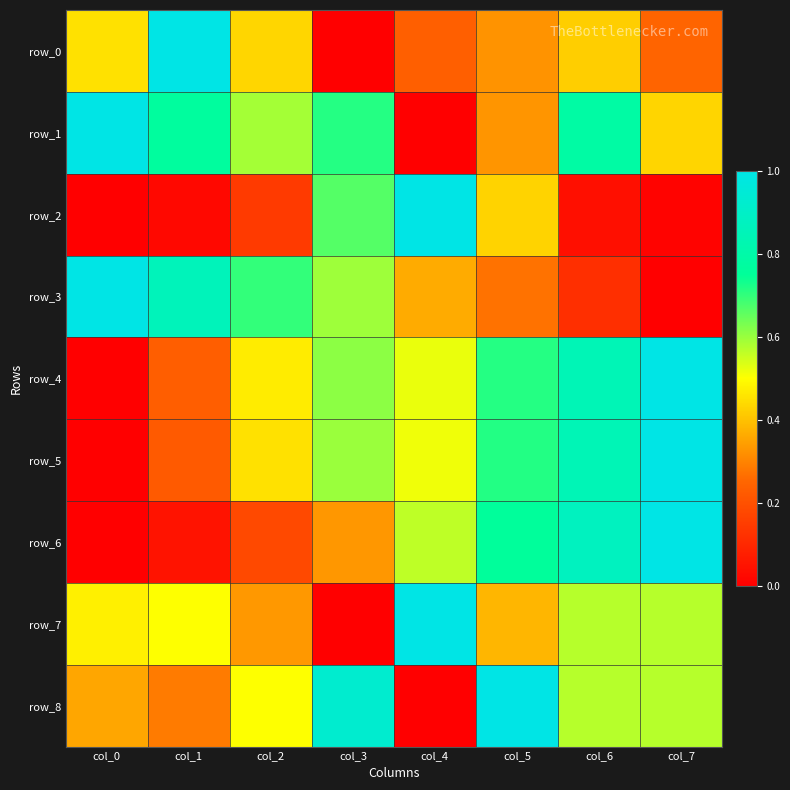

Reading right to left, what are all the values shown in this chart?

row_0: col_7=0.2	col_6=0.4	col_5=0.3	col_4=0.2	col_3=0.0	col_2=0.4	col_1=1.0	col_0=0.5
row_1: col_7=0.4	col_6=0.8	col_5=0.3	col_4=0.0	col_3=0.7	col_2=0.6	col_1=0.8	col_0=1.0
row_2: col_7=0.0	col_6=0.0	col_5=0.4	col_4=1.0	col_3=0.7	col_2=0.1	col_1=0.0	col_0=0.0
row_3: col_7=0.0	col_6=0.1	col_5=0.3	col_4=0.4	col_3=0.6	col_2=0.7	col_1=0.9	col_0=1.0
row_4: col_7=1.0	col_6=0.8	col_5=0.7	col_4=0.5	col_3=0.6	col_2=0.5	col_1=0.2	col_0=0.0
row_5: col_7=1.0	col_6=0.8	col_5=0.7	col_4=0.5	col_3=0.6	col_2=0.5	col_1=0.2	col_0=0.0
row_6: col_7=1.0	col_6=0.9	col_5=0.8	col_4=0.6	col_3=0.3	col_2=0.2	col_1=0.1	col_0=0.0
row_7: col_7=0.6	col_6=0.6	col_5=0.4	col_4=1.0	col_3=0.0	col_2=0.3	col_1=0.5	col_0=0.5
row_8: col_7=0.6	col_6=0.6	col_5=1.0	col_4=0.0	col_3=0.9	col_2=0.5	col_1=0.3	col_0=0.4